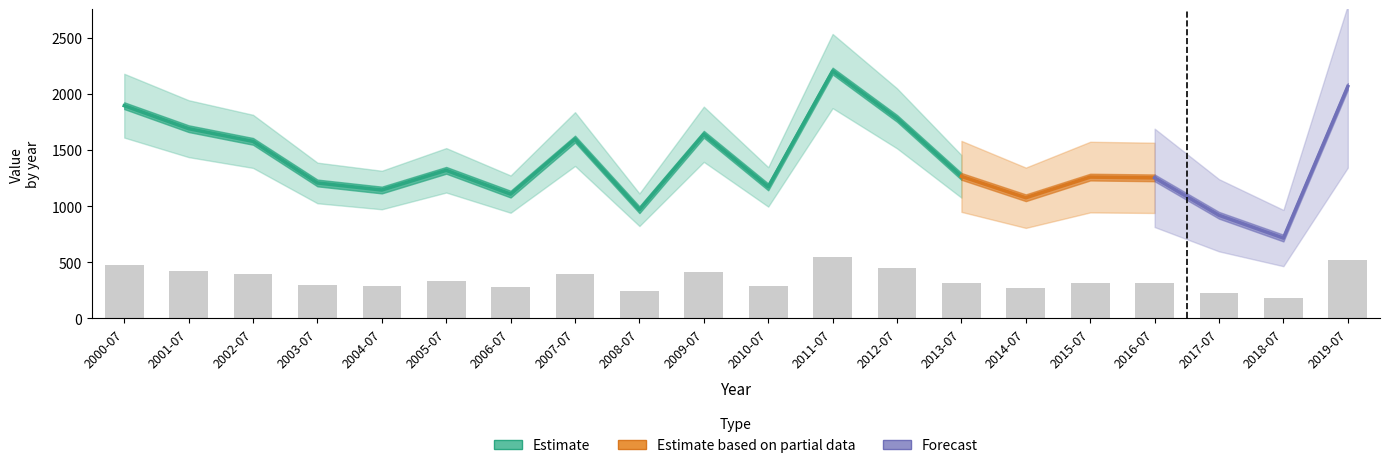

How many categories are shown in the chart?

20